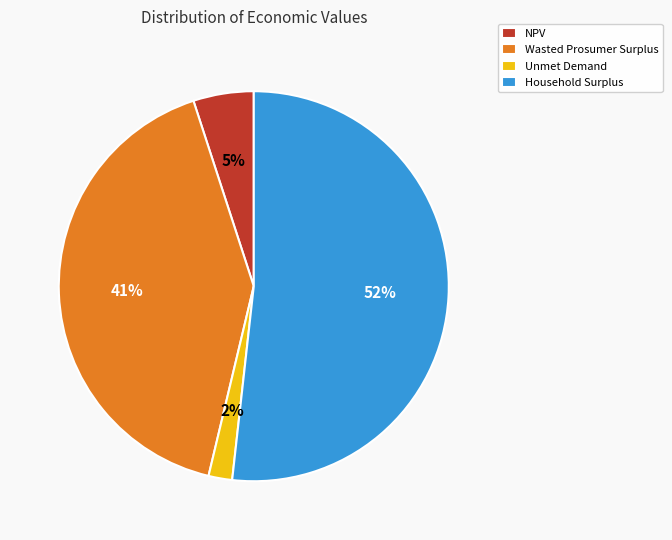

What is the majority slice?

Household Surplus